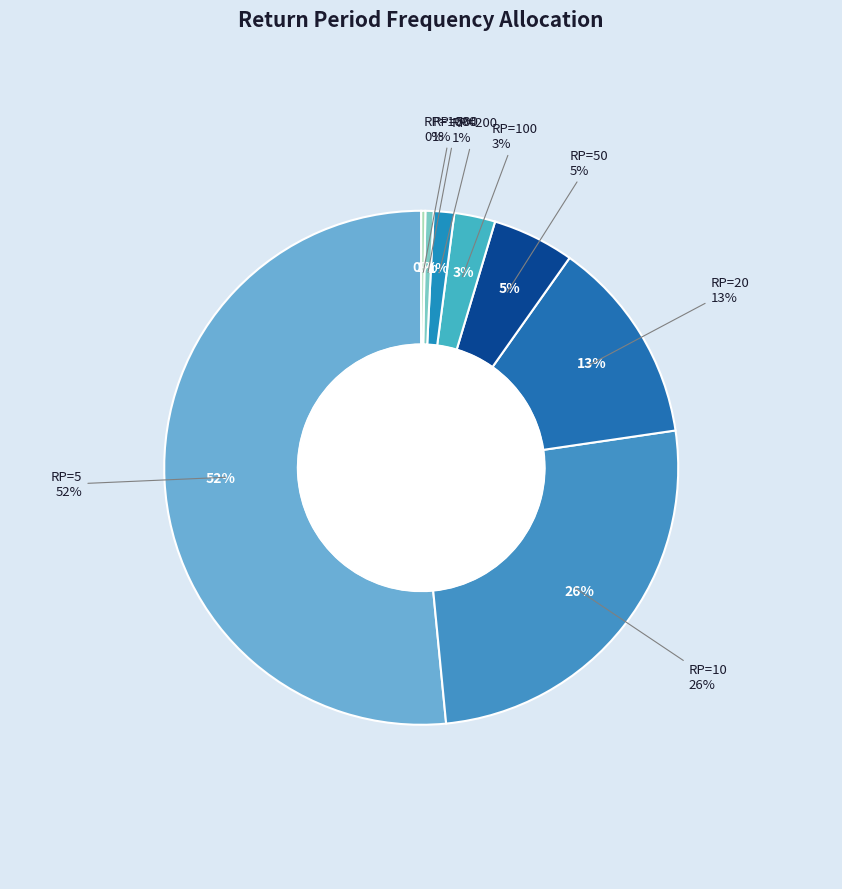

Combined, do RP=1000 and RP=500 account for over 50%?

No